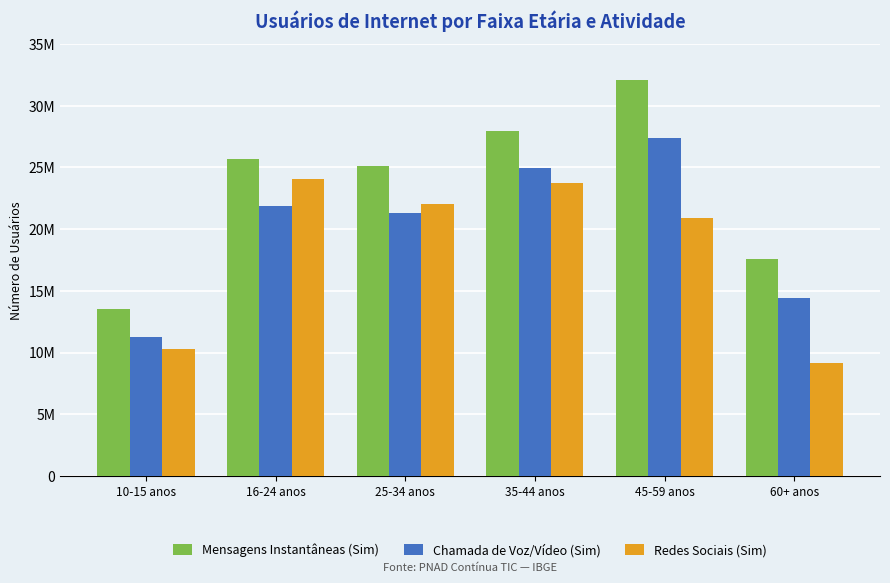

The Mensagens Instantâneas (Sim) series shows 45539834 at 45-59 anos. True or false?

False